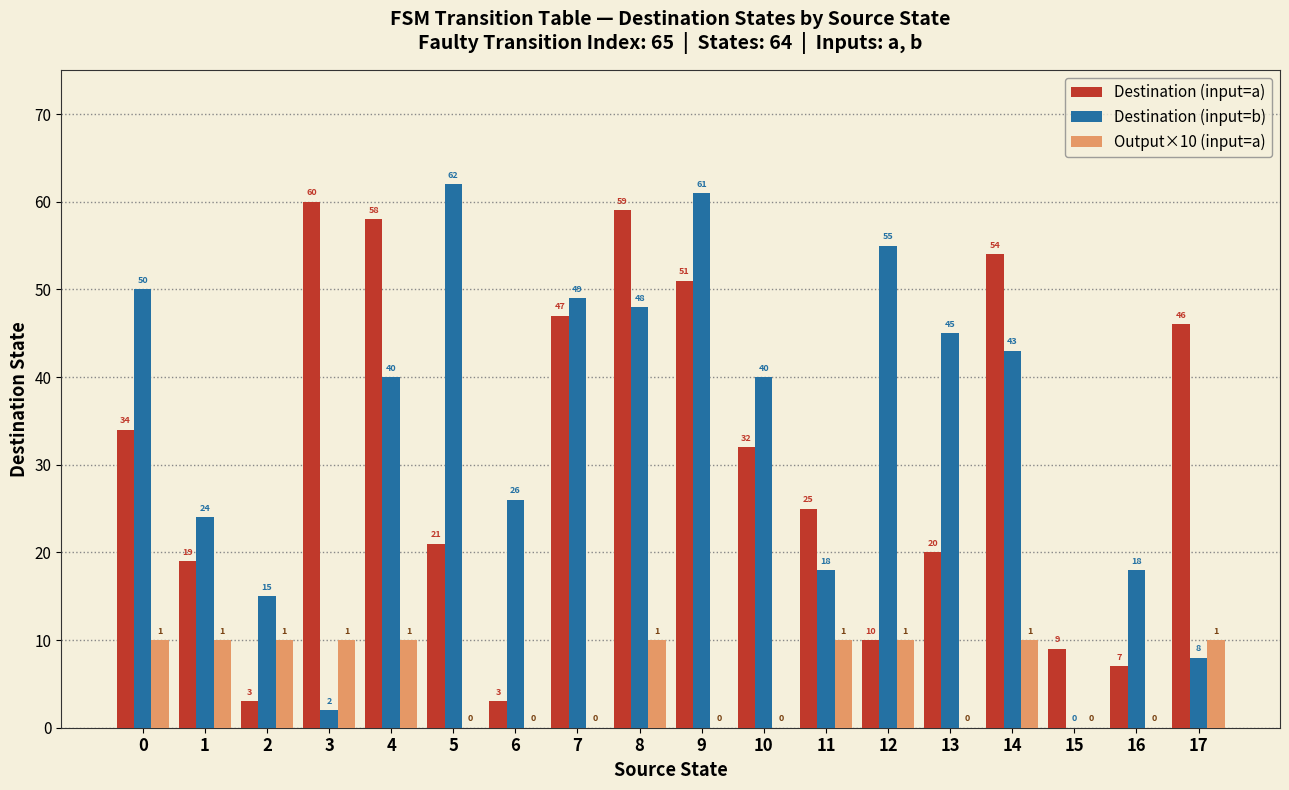

Reading right to left, extract all data points from this chart.

Destination (input=a): 46	7	9	54	20	10	25	32	51	59	47	3	21	58	60	3	19	34
Destination (input=b): 8	18	0	43	45	55	18	40	61	48	49	26	62	40	2	15	24	50
Output×10 (input=a): 10	0	0	10	0	10	10	0	0	10	0	0	0	10	10	10	10	10